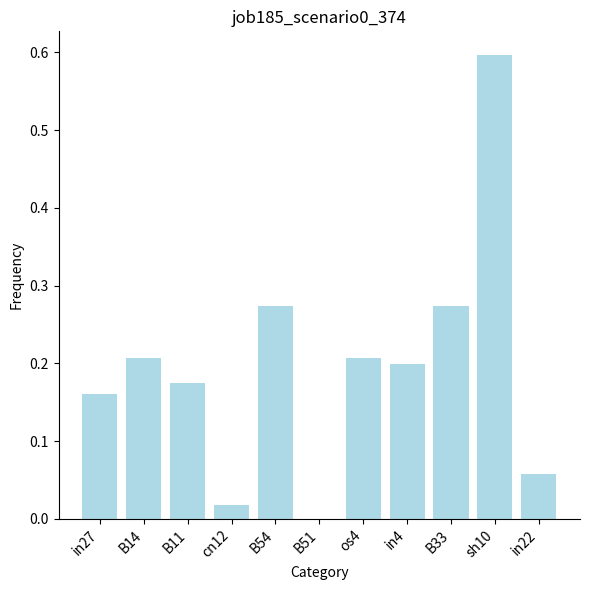

The value at B11 is 0.1. True or false?

False